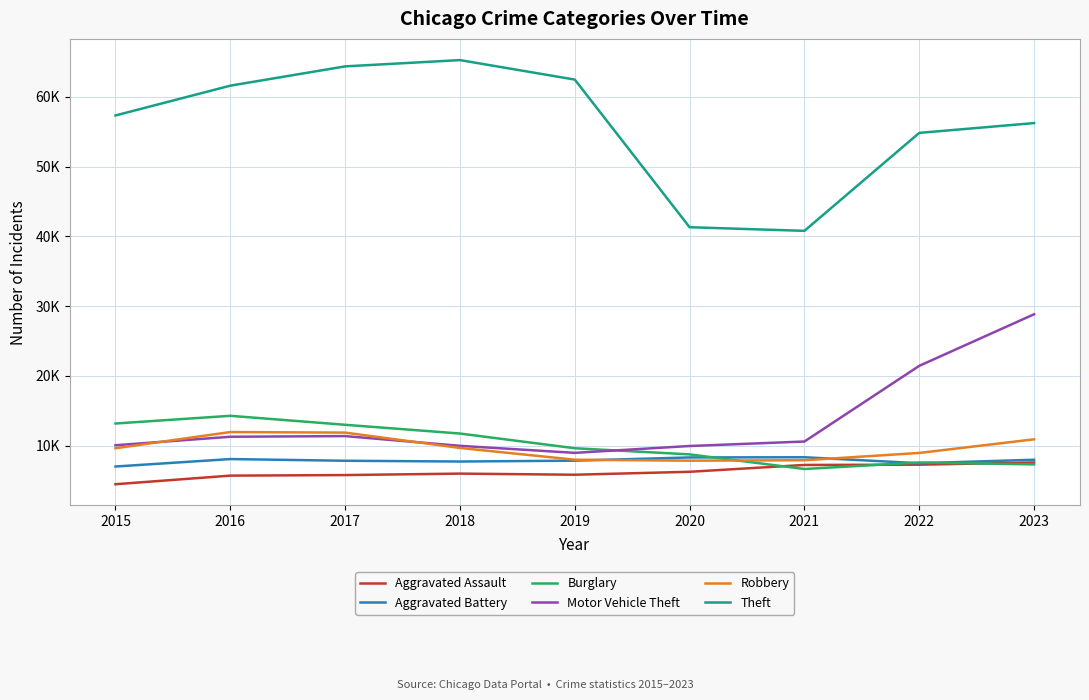

What are all the series names shown in the legend?

Aggravated Assault, Aggravated Battery, Burglary, Motor Vehicle Theft, Robbery, Theft